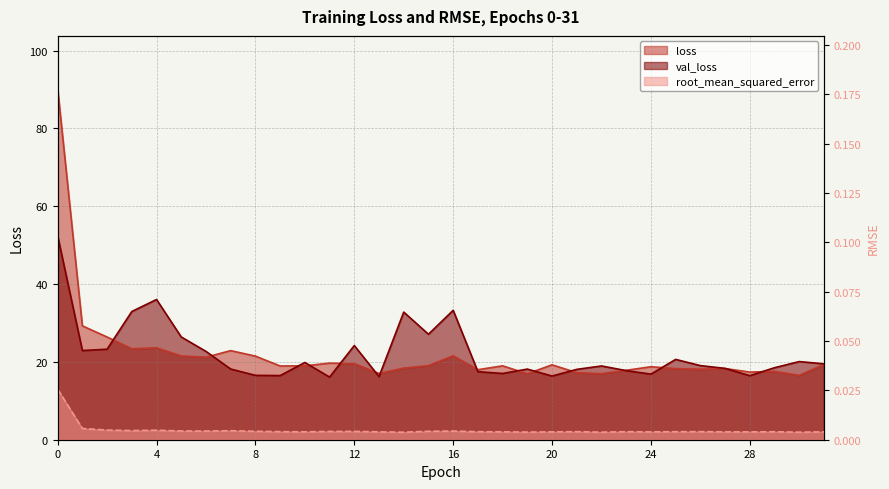

What is the difference between the maximum and second lowest values in the loss series?

73.3